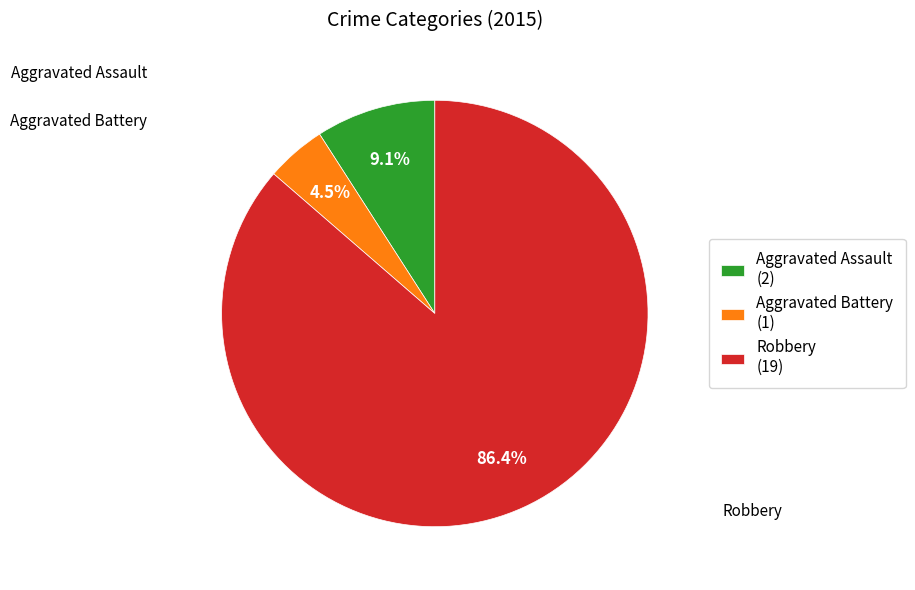

What percentage do Robbery (19) and Aggravated Assault (2) together represent?

95.5%